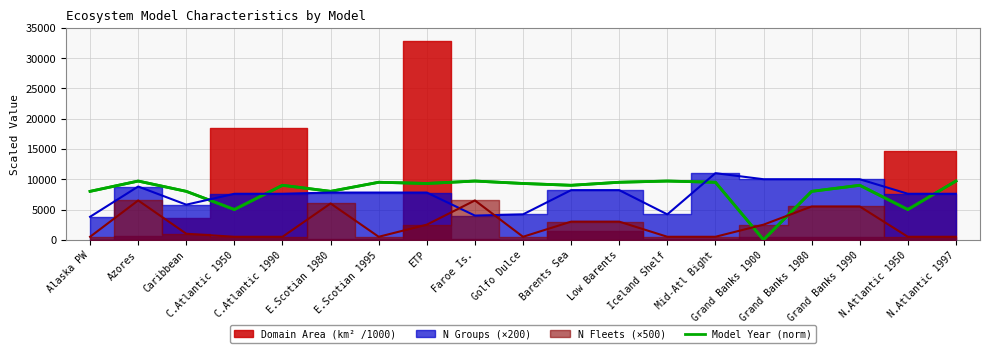

At which label does the data first exceed 9000?

Azores